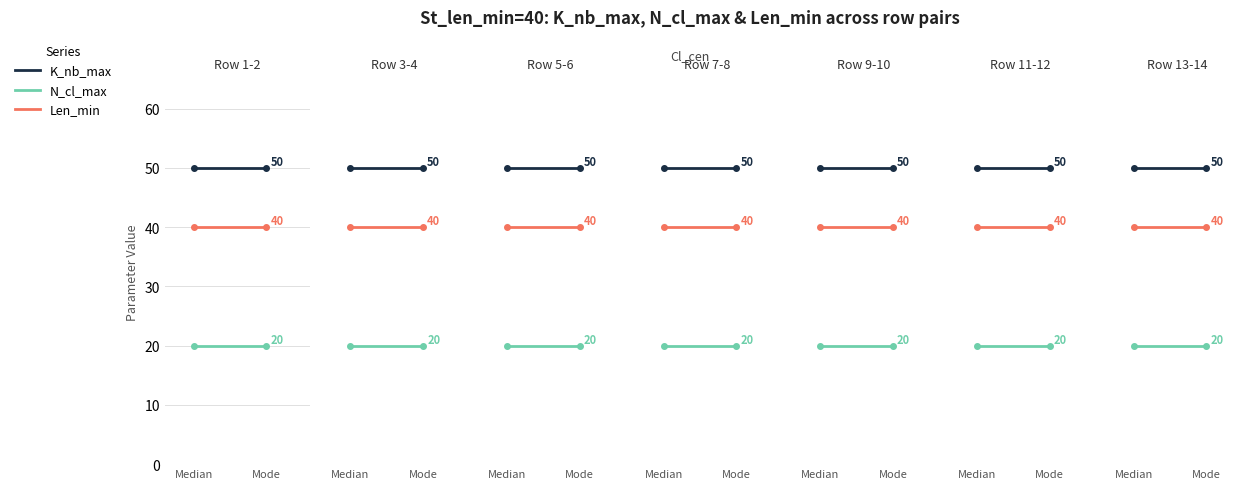

Reading left to right, transcribe all the data shown in this chart.

K_nb_max: 50	50
N_cl_max: 20	20
Len_min: 40	40